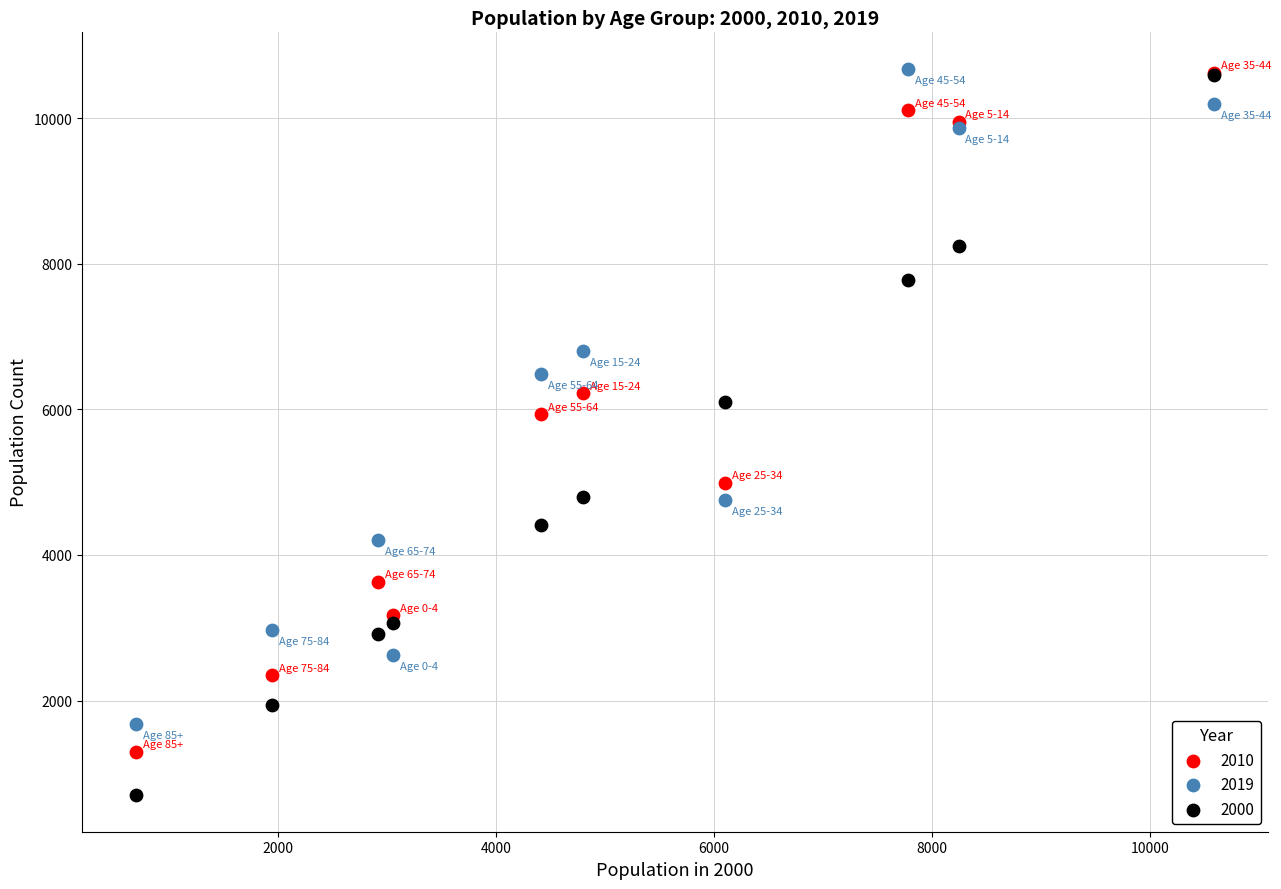

Across all series, what Y value is closest to 5689?

5936